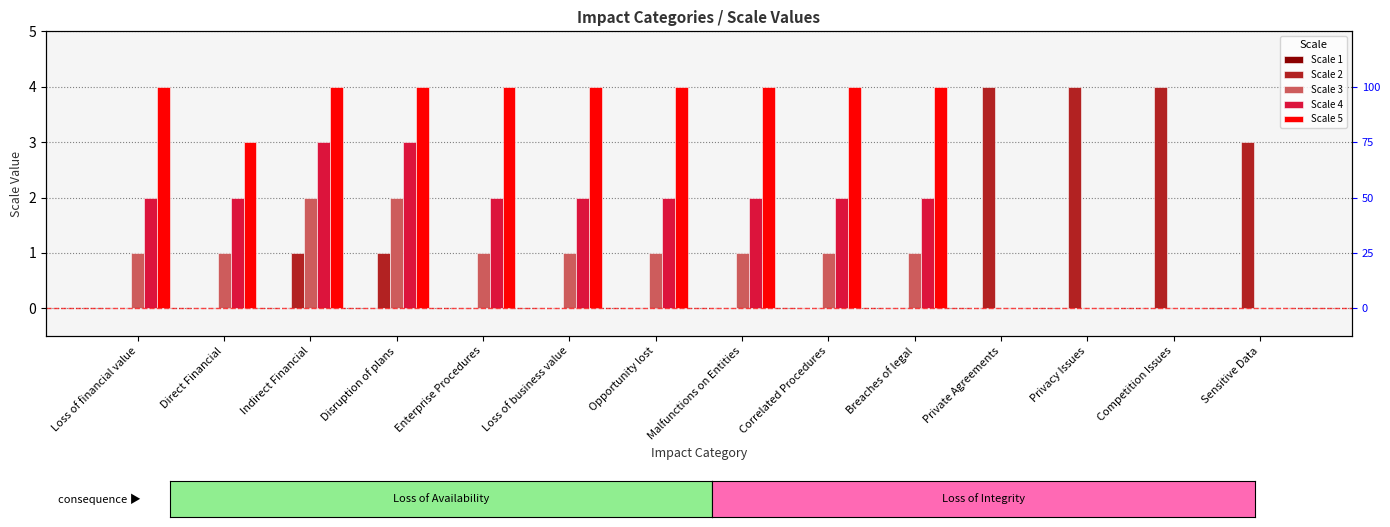

What is the label of the 9th bar from the right?

Loss of business value